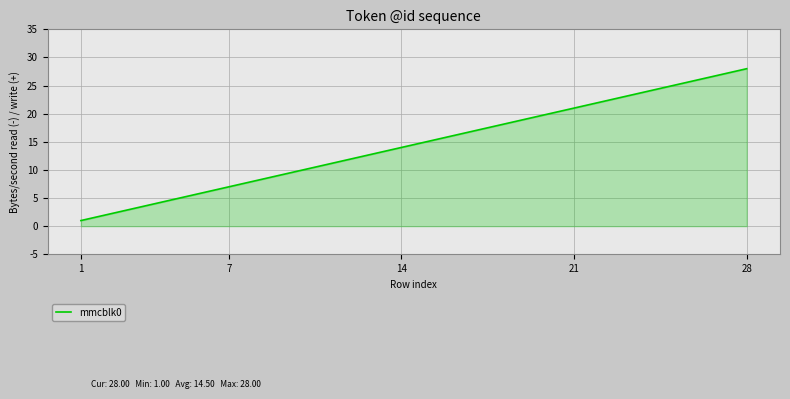

What is the greatest value displayed?

28